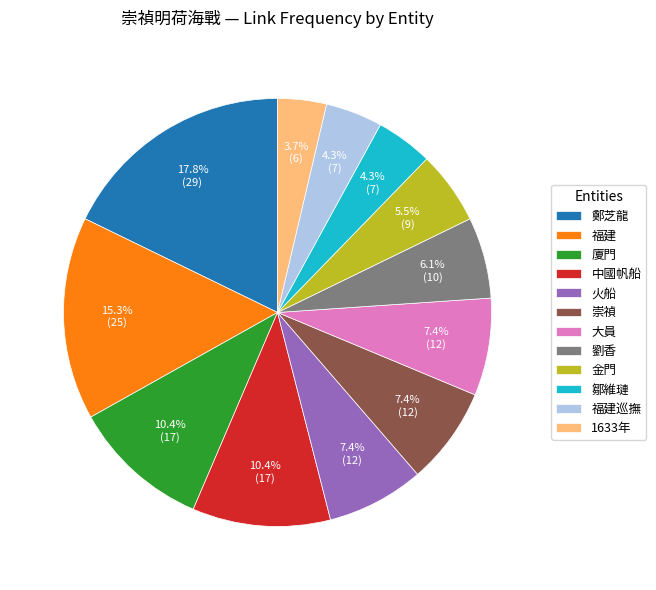

How many segments does this pie chart have?

12